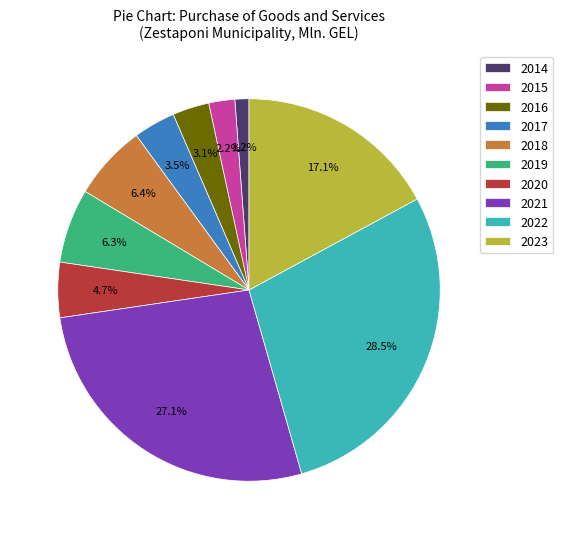

Does 2023 represent more than half of the total?

No